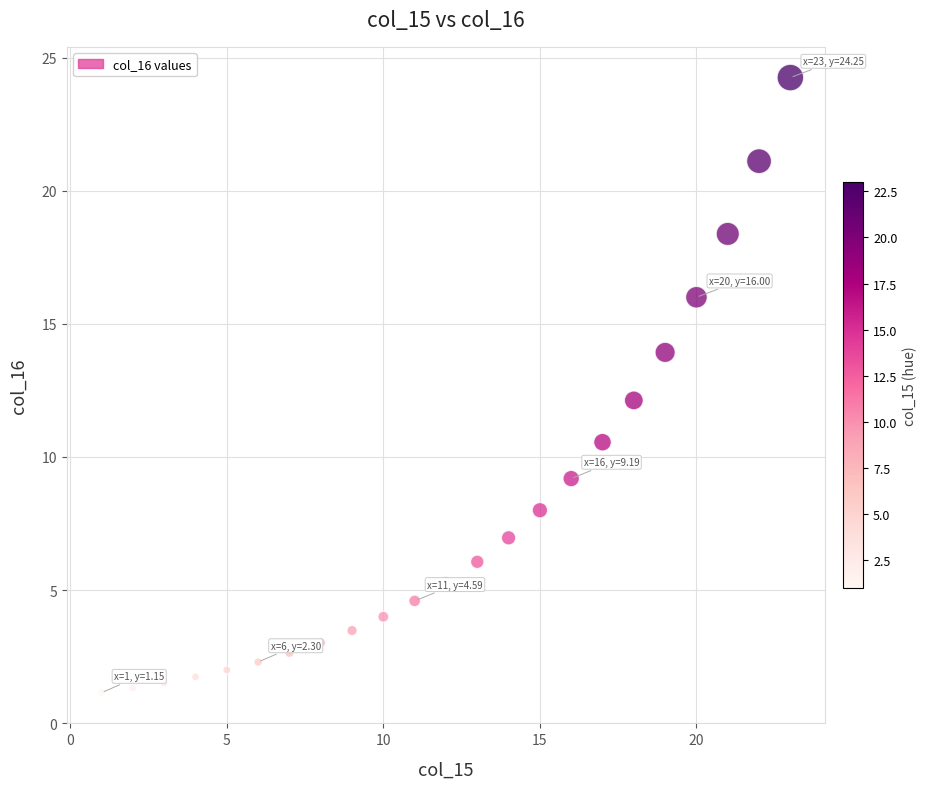

What is the range of Y values (max minus min)?

23.1